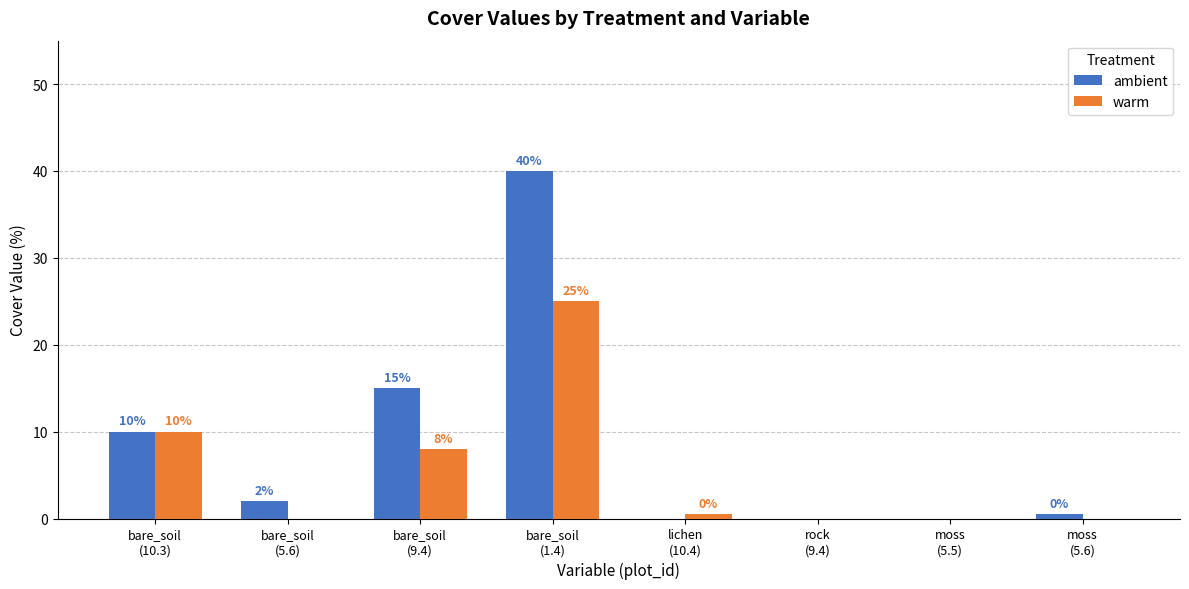

What is the sum of all warm values?

43.5